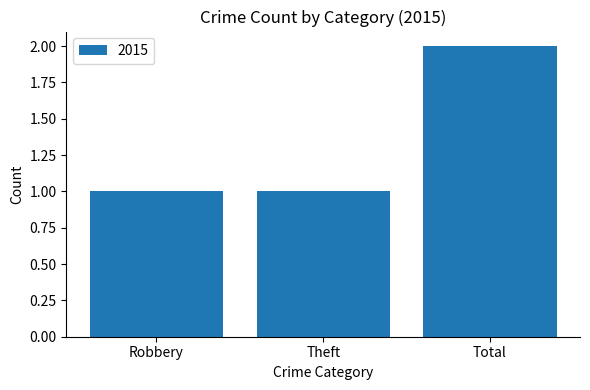

Approximately how many times larger is the value at Theft compared to Robbery?

1.0